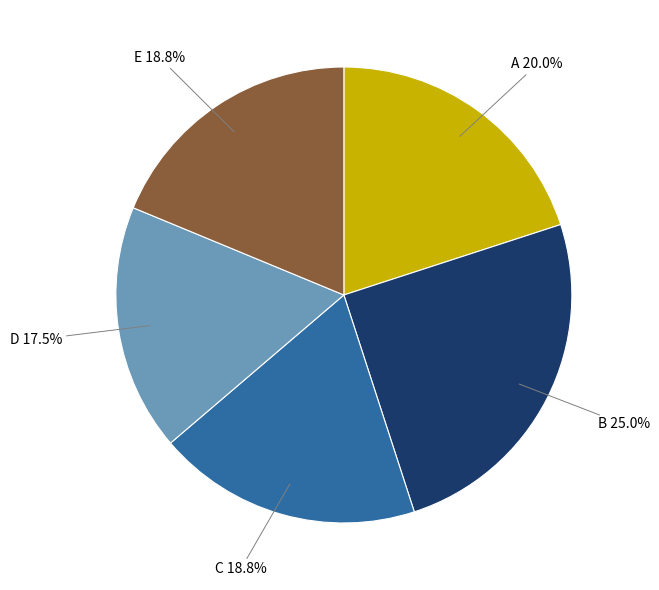

How many slices are in this pie chart?

5